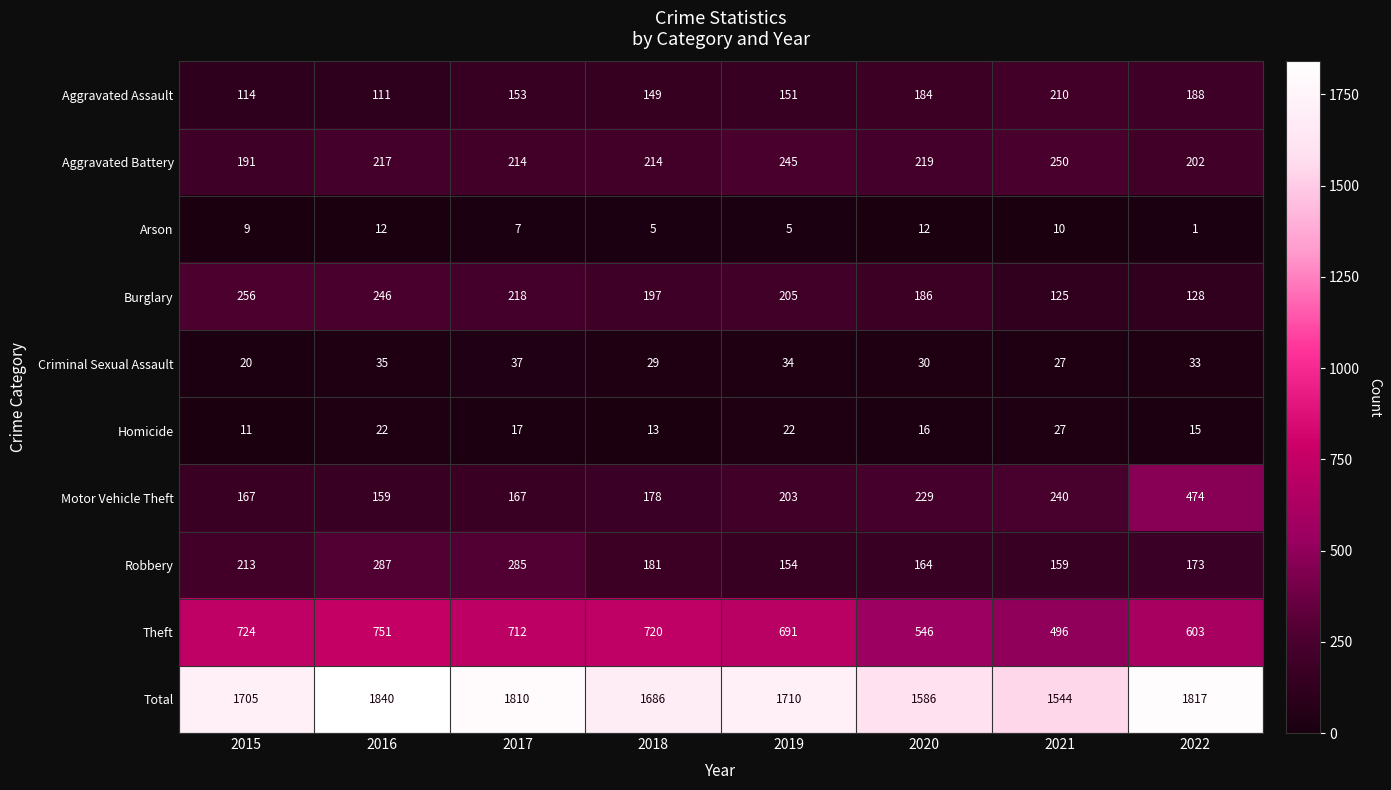

What is the minimum value shown in the chart?

1